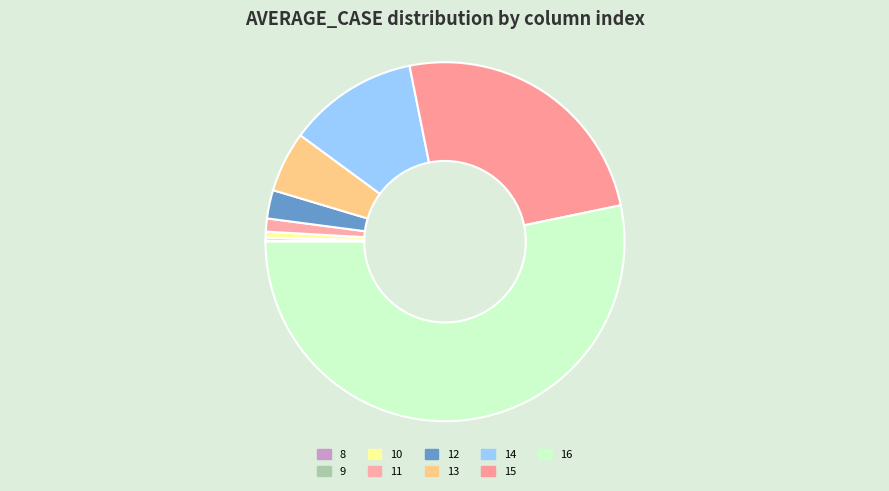

Which category has the biggest portion of the pie?

16